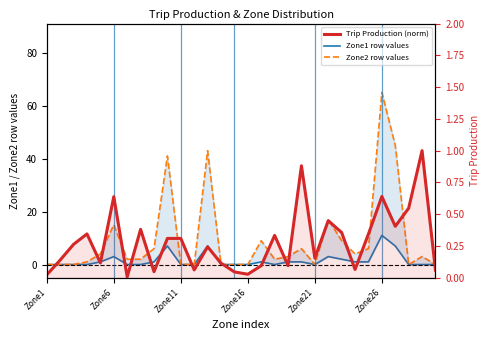

Between Zone16 and 27, which series saw the biggest shift?

Zone2 row values